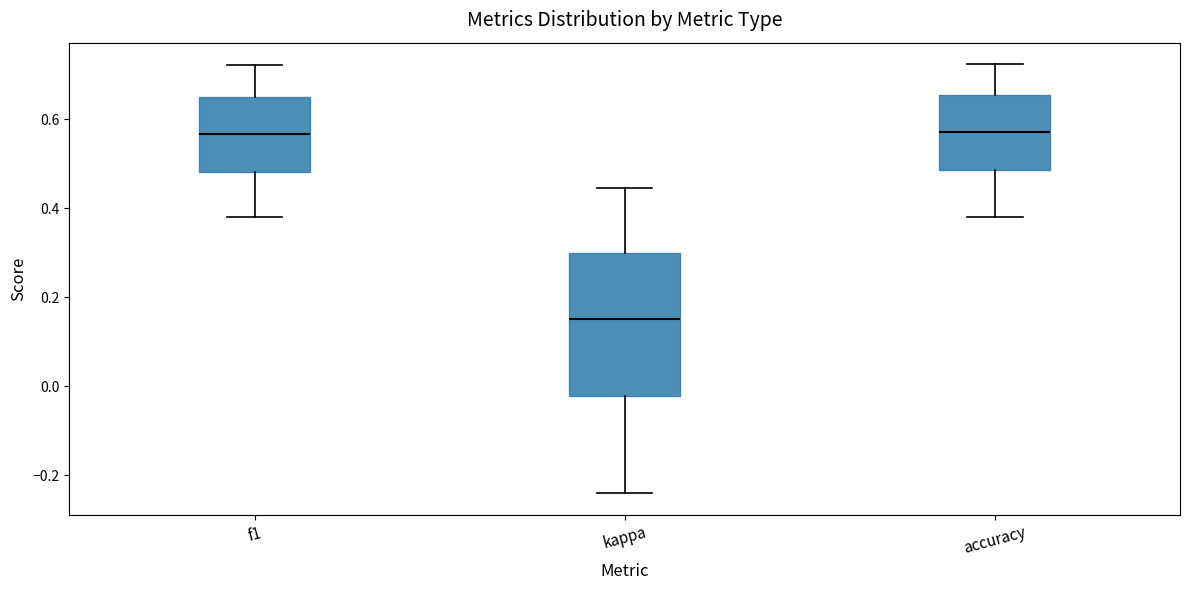

Which box has the lowest median line?

kappa